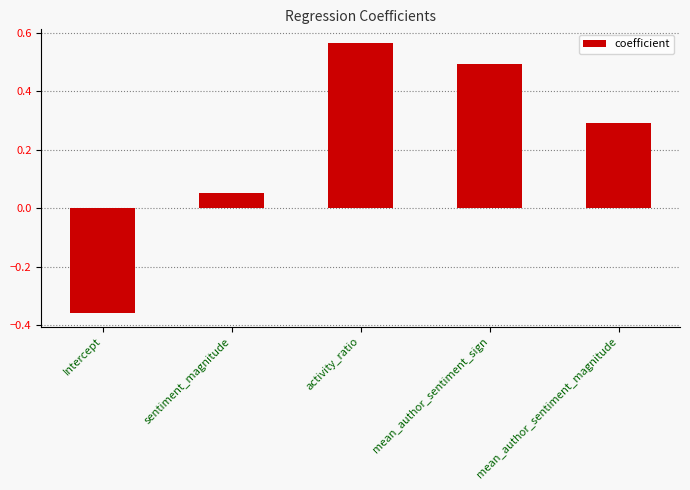

What is the difference between the values at sentiment_magnitude and mean_author_sentiment_magnitude?

0.2